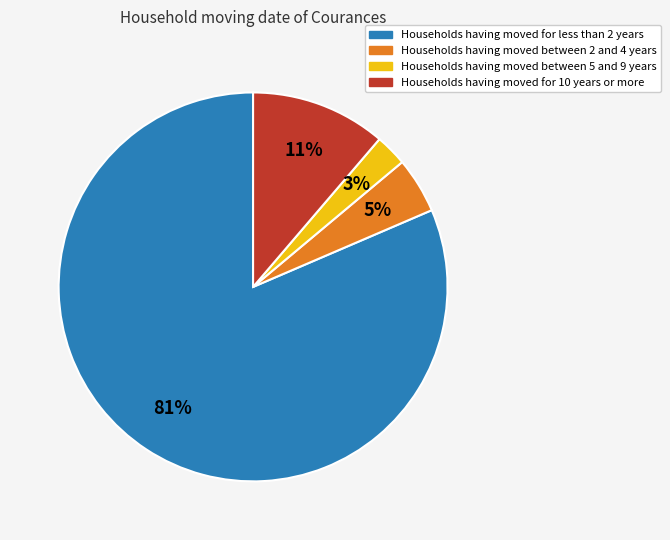

The Households having moved for less than 2 years slice represents 81% of the pie. True or false?

True